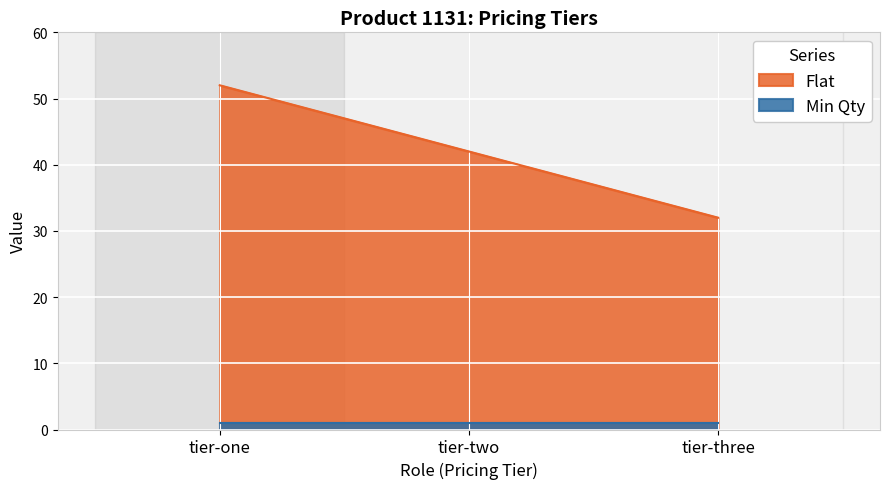

What is the sum of all values?

126